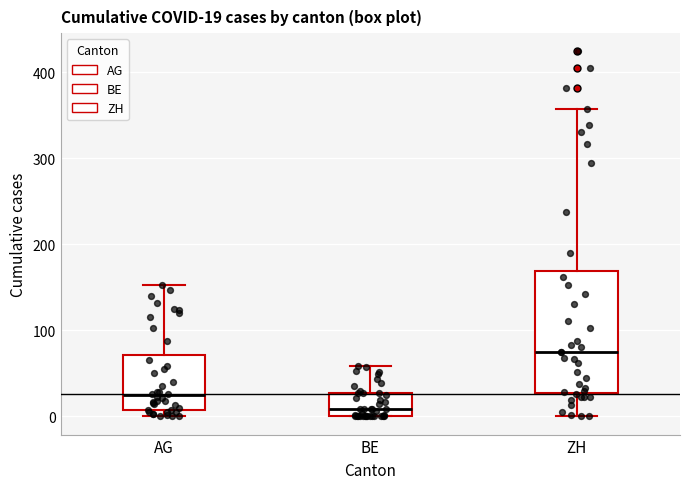

Comparing the boxes themselves (not the whiskers), which one is the tallest?

ZH